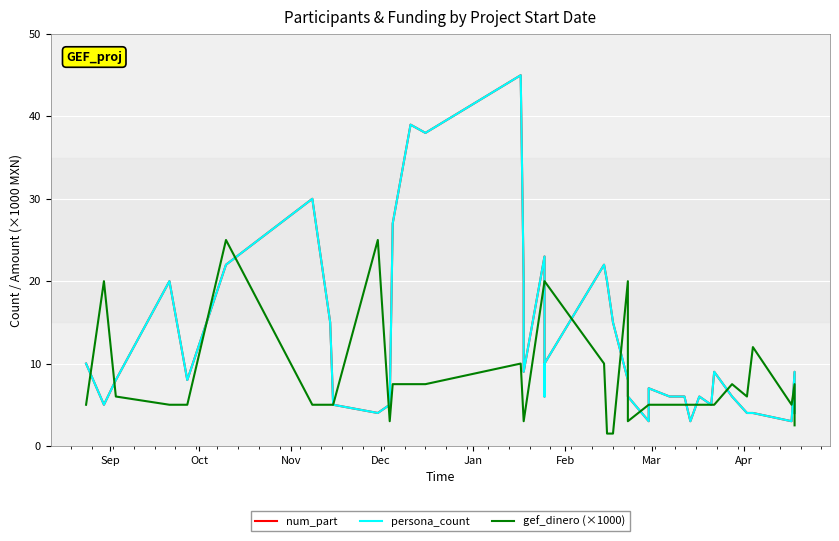

Does the chart display data point markers on the line(s)?

No